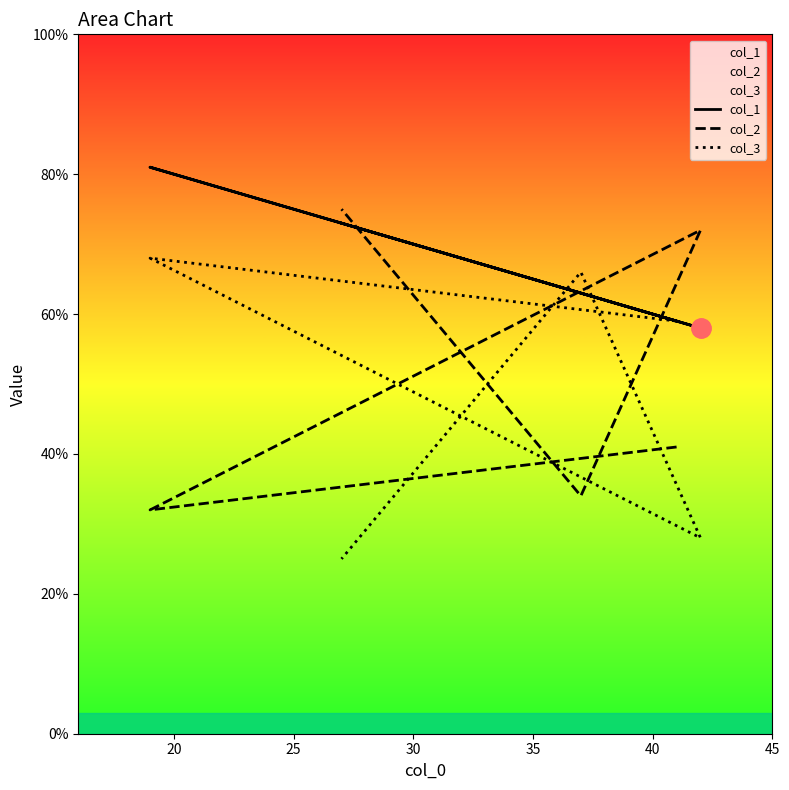

Is this an area chart (filled region under the line)?

No